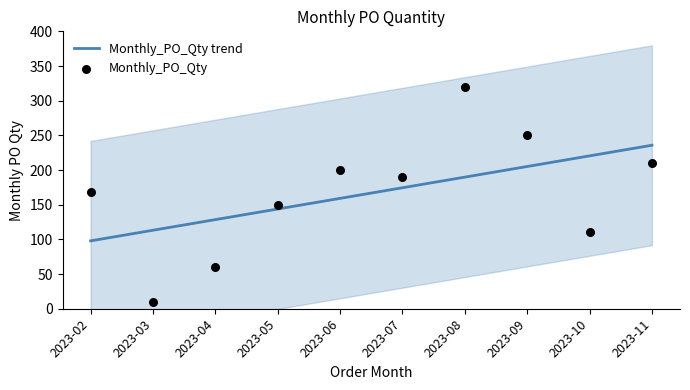

Is the value of Monthly_PO_Qty at 2023-07 greater than the value of Monthly_PO_Qty trend at 2023-06?

Yes